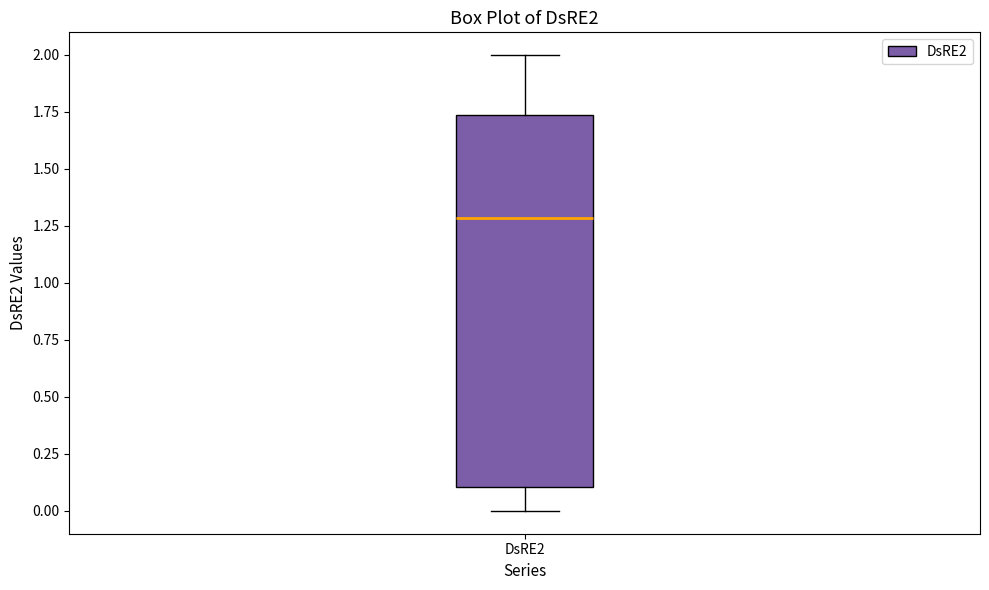

Where does the lower whisker of the box for DsRE2 end on the y-axis? The values are not printed on the chart, so give them approximately, as read against the axis.

0.00